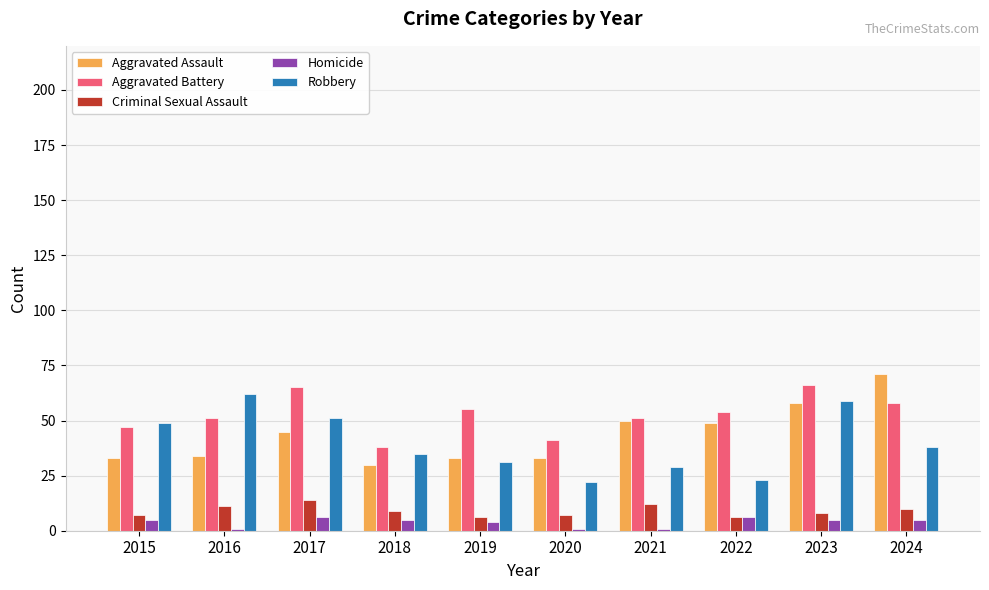

What is the difference between the Criminal Sexual Assault values at 2017 and 2023?

6